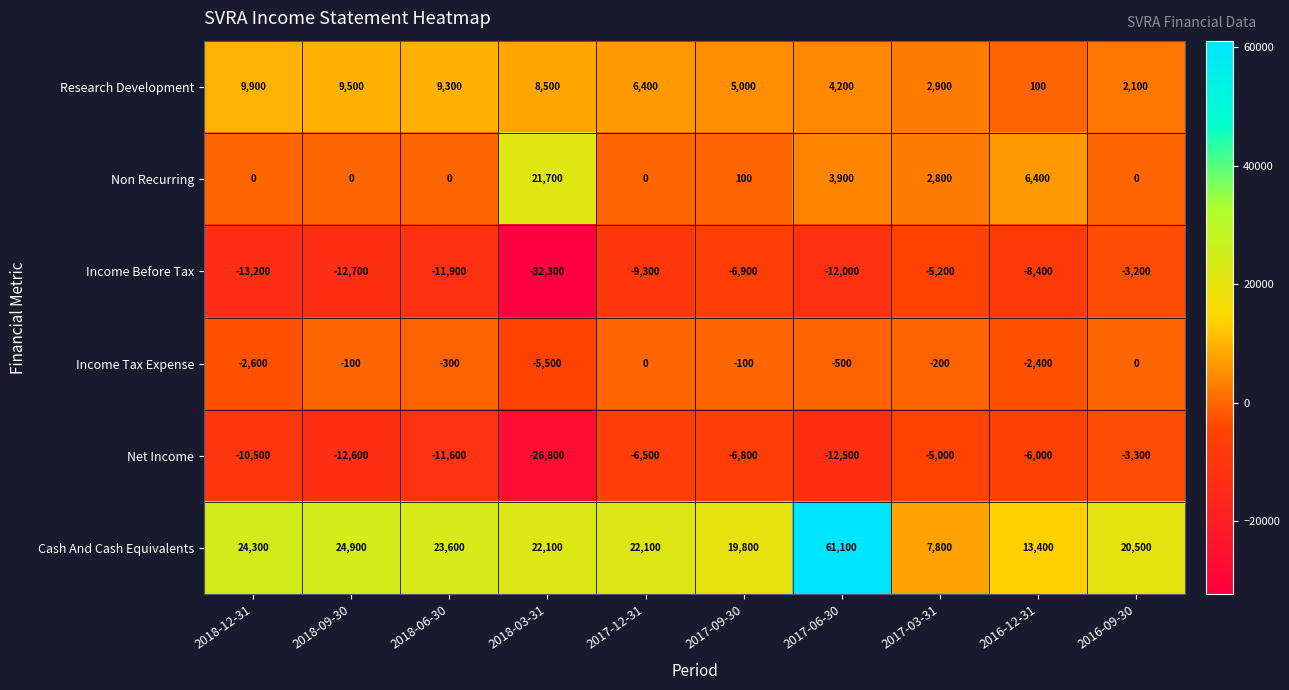

At which category is the sum across all series the highest?

2017-06-30